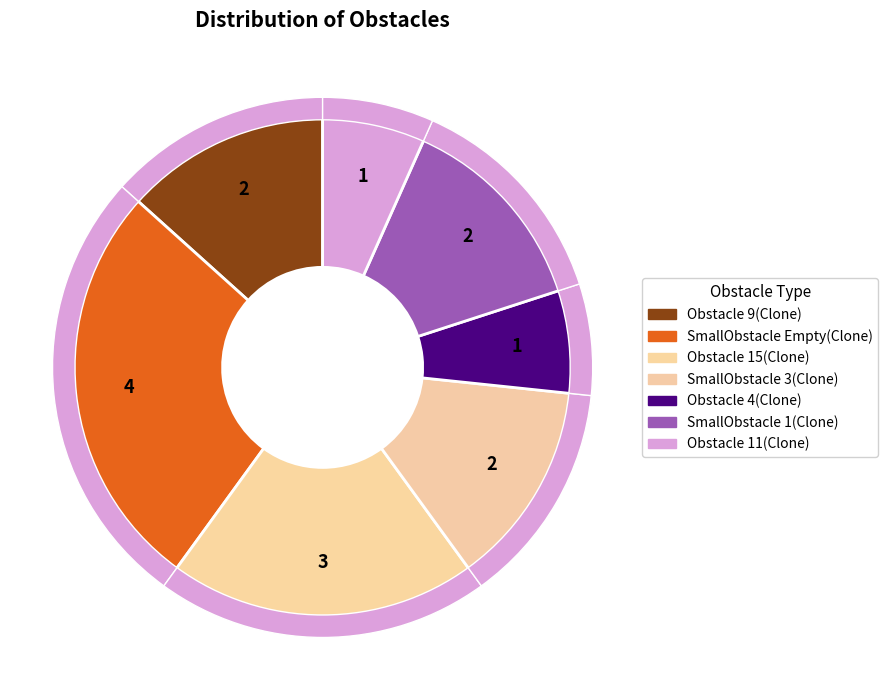

What is the change in value from Obstacle 9(Clone) to Obstacle 11(Clone)?

-1